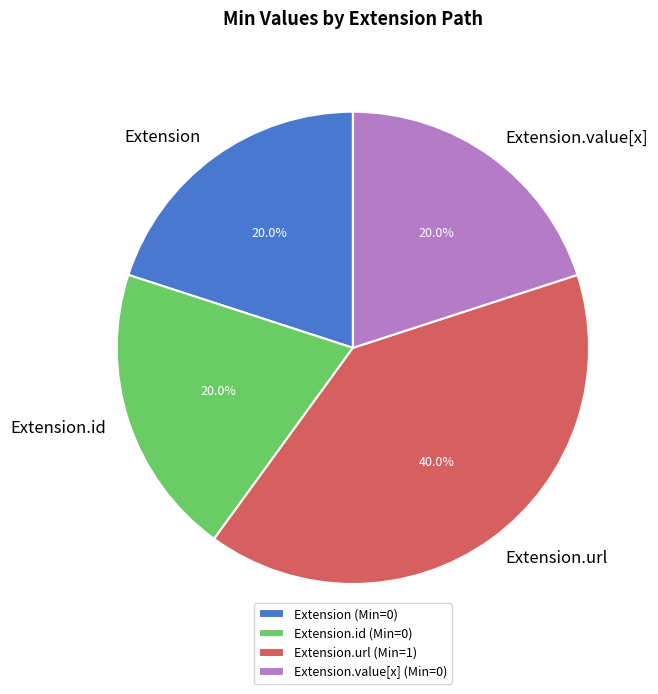

Which slice is the largest?

Extension.url